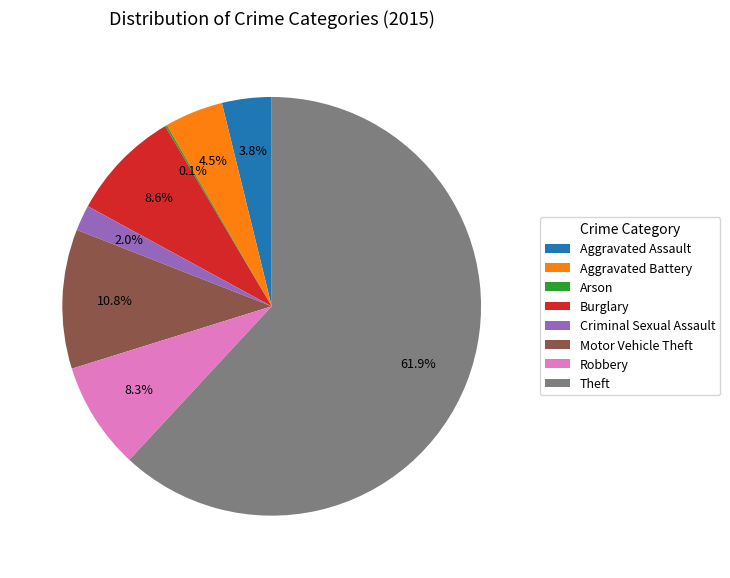

Which slice is the largest?

Theft